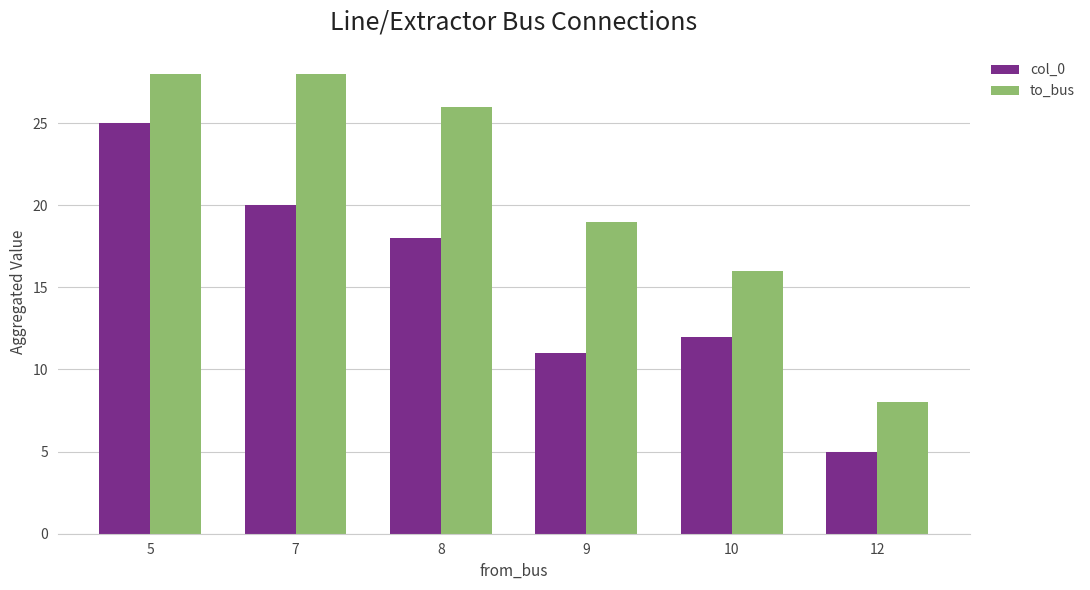

Which series has the largest total across all categories?

to_bus